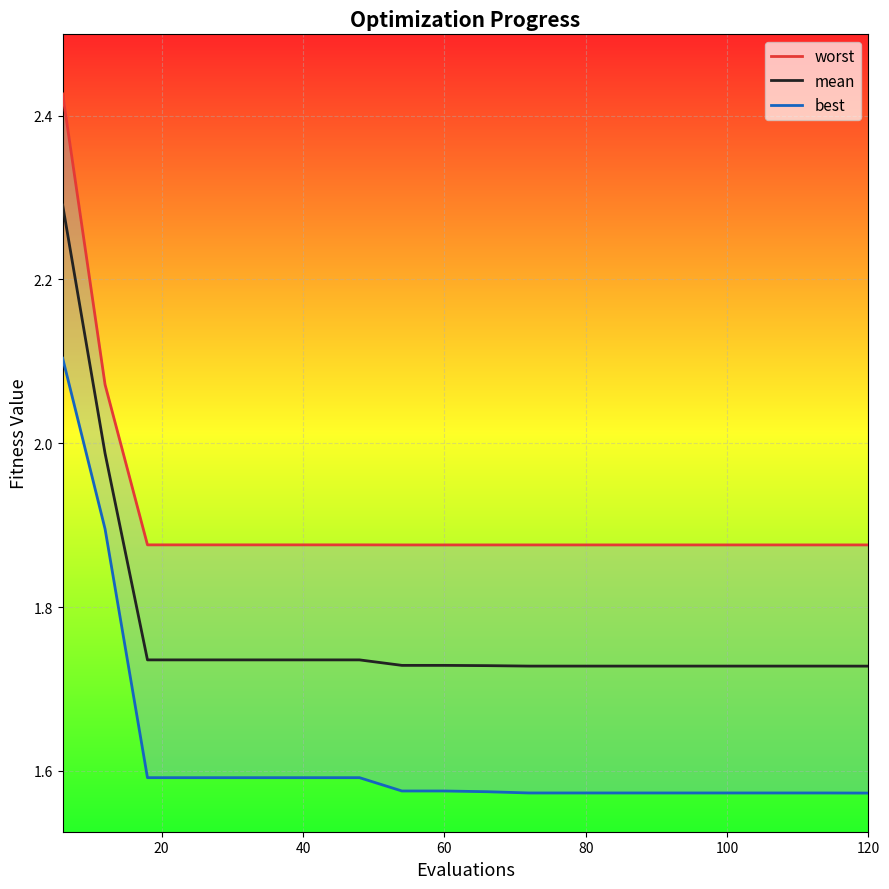

What is the maximum value for mean?

2.3